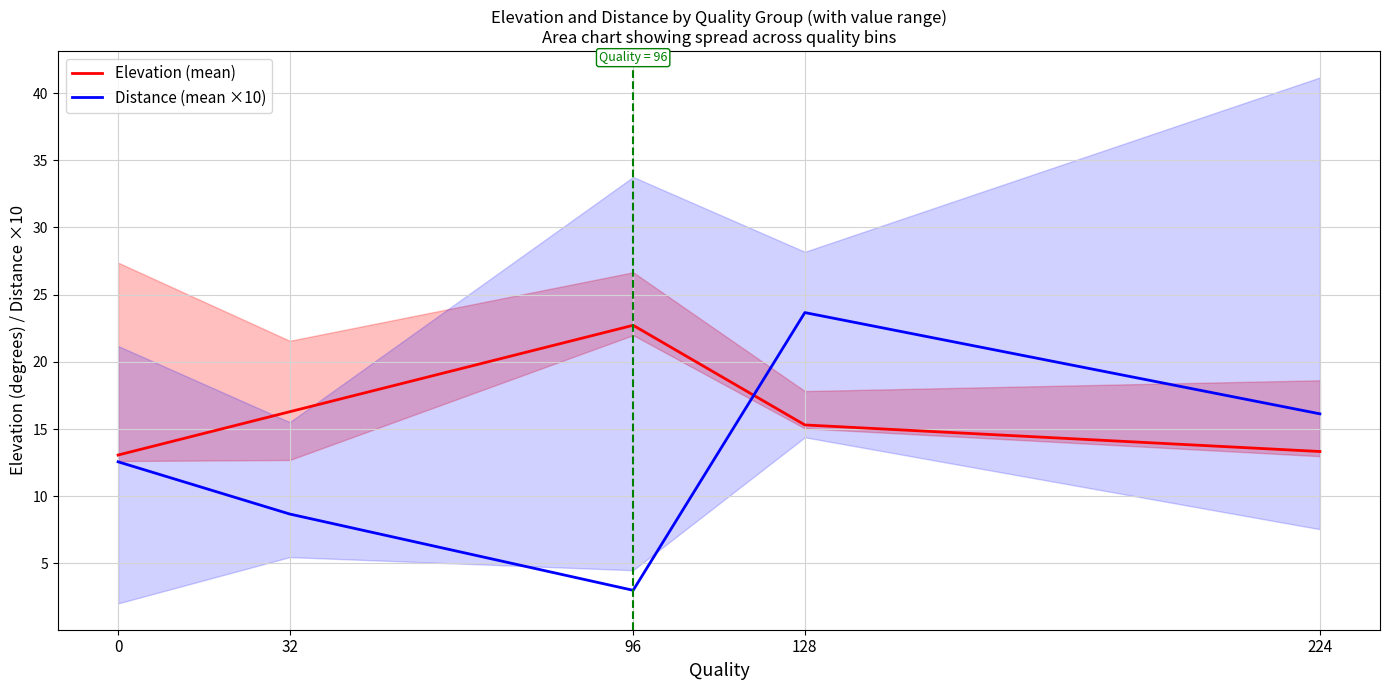

Does the chart display data point markers on the line(s)?

No